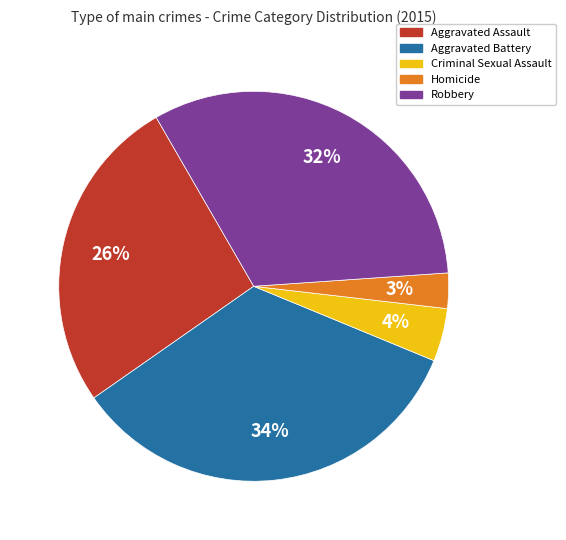

The Aggravated Assault slice represents 26% of the pie. True or false?

True